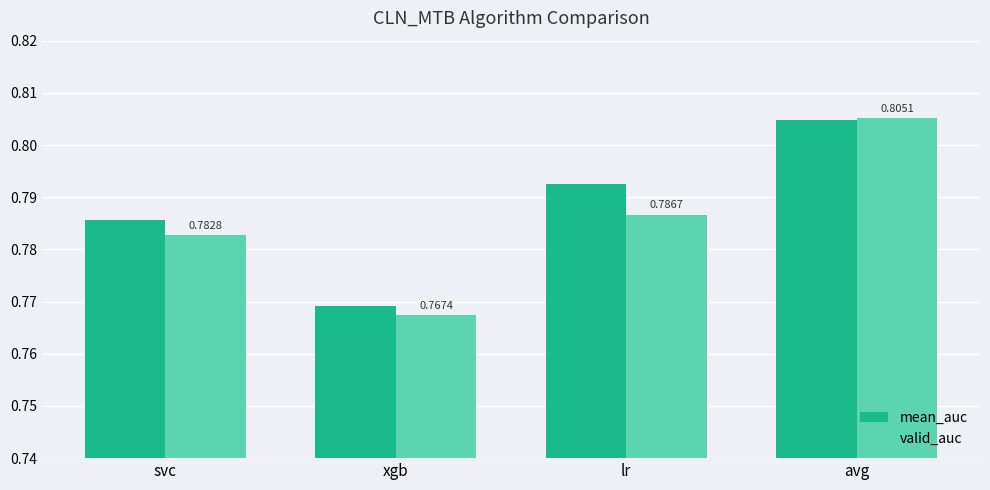

Which series changed the most between xgb and lr?

mean_auc